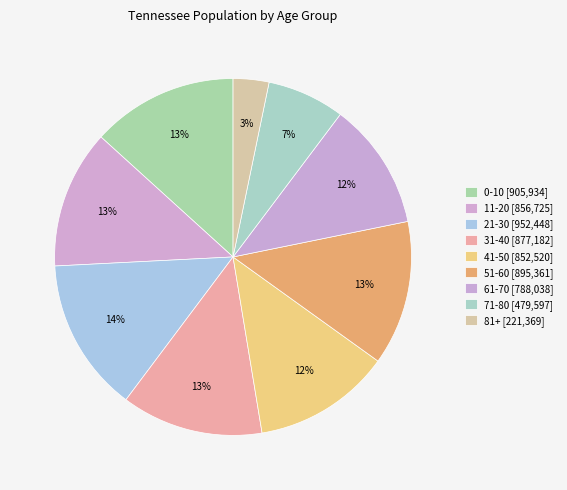

True or false: 51-60 accounts for 13% of the total.

True